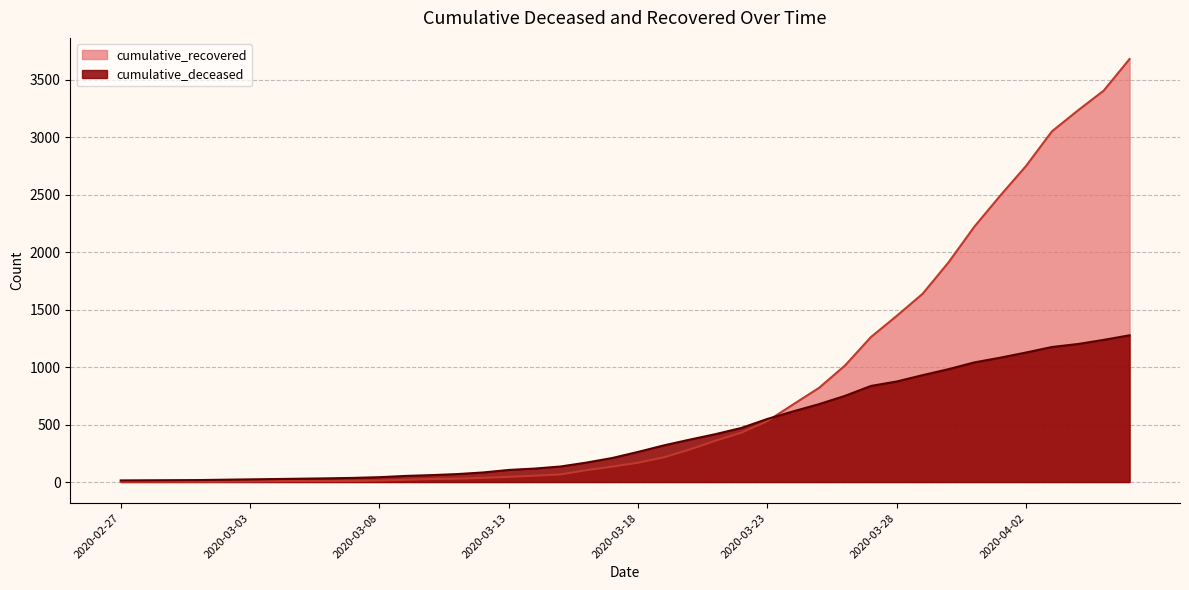

Between 2020-03-03 and 2020-03-31, which series saw the biggest shift?

cumulative_recovered